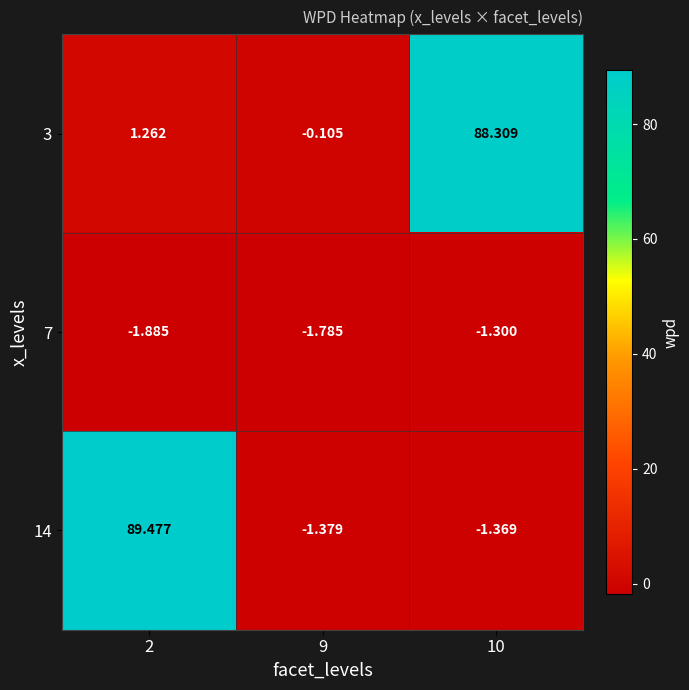

Is the value of 14 at 9 greater than the value of 3 at 10?

No